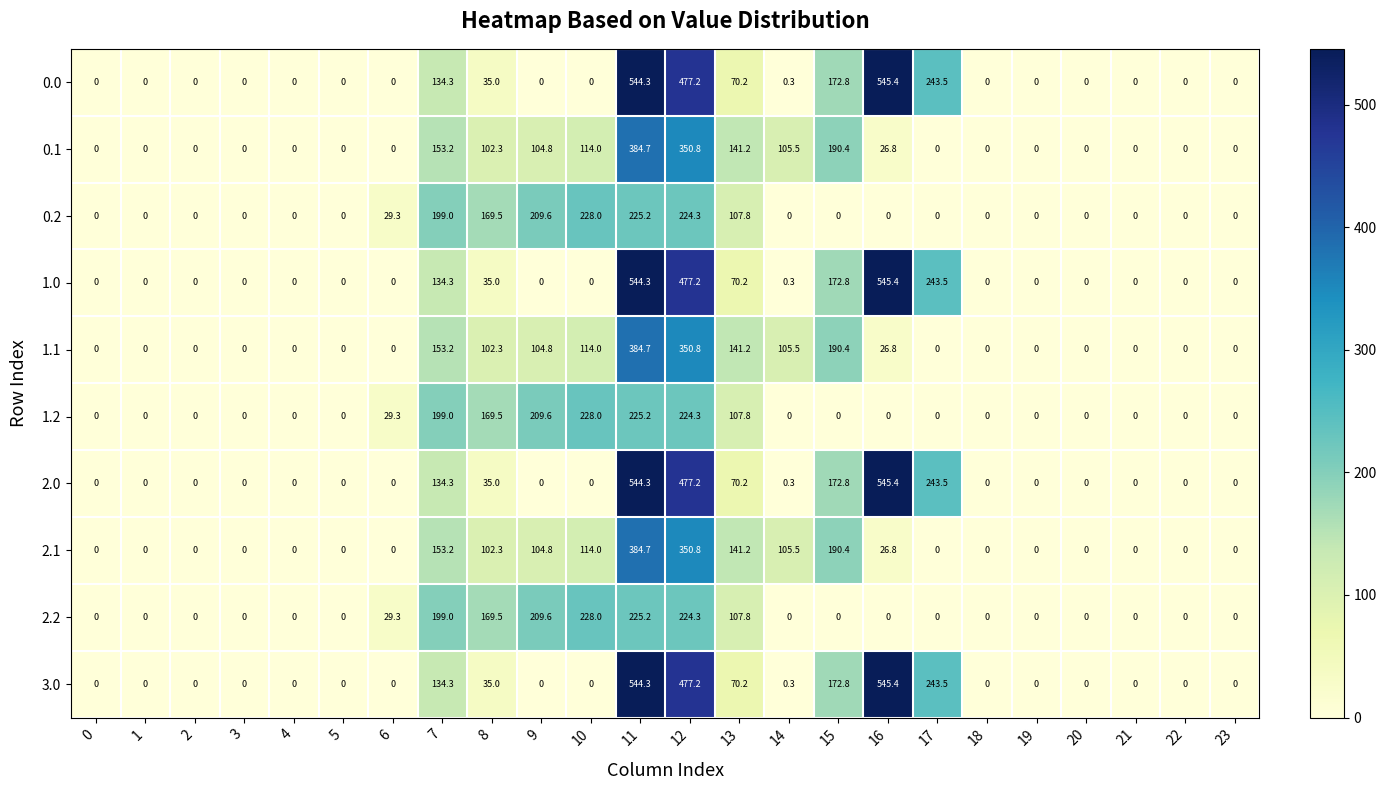

How many series are shown in this chart?

10